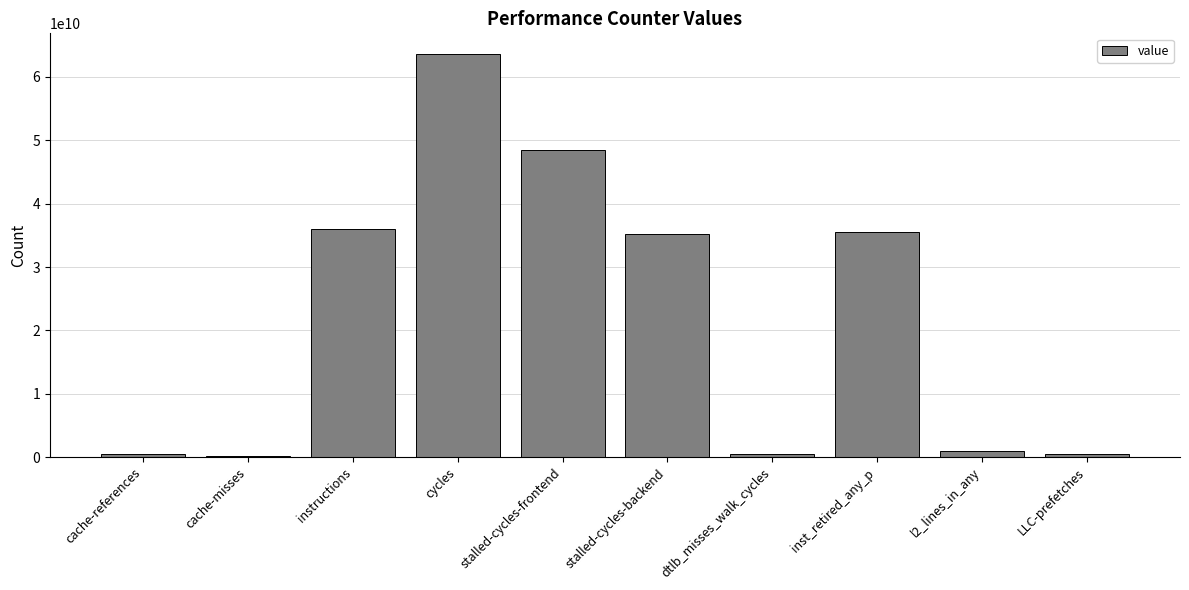

What is the value of the 9th bar from the left?

895621222